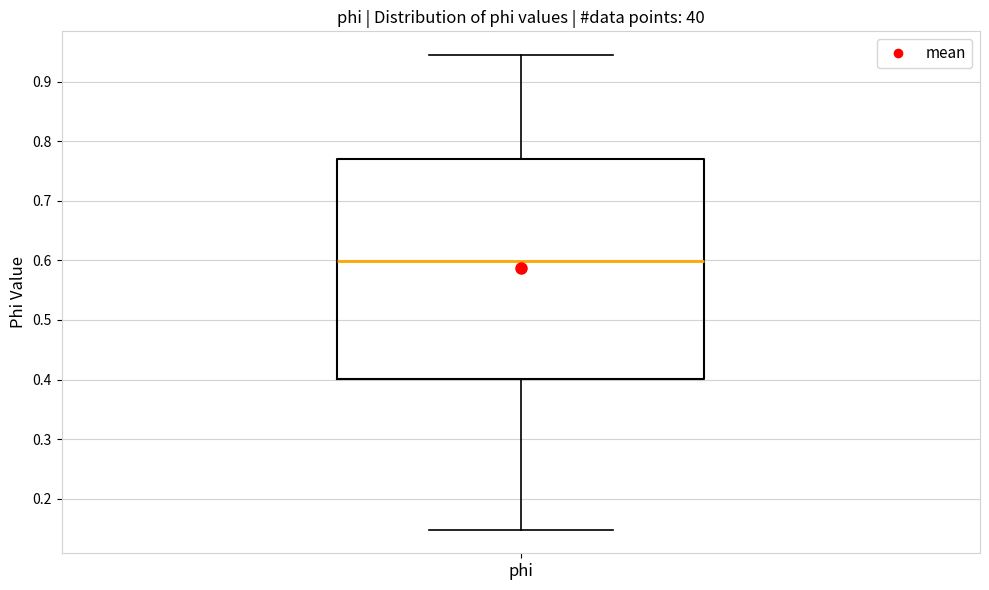

Transcribe this box plot: give where the median line is, the range the box spans, and where the two whiskers end, as read against the y-axis. The values are not printed on the chart, so give them approximately, as read against the axis.

median 0.60, box 0.40 to 0.77, whiskers 0.15 to 0.94